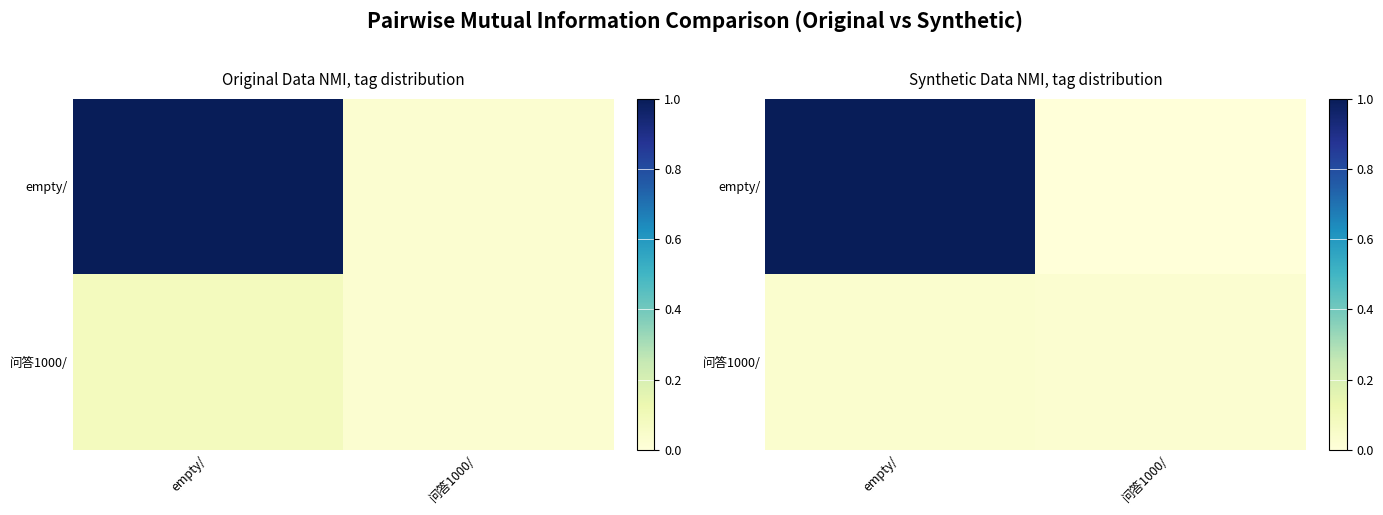

Which series changed the most between empty/ and 问答1000/?

empty/